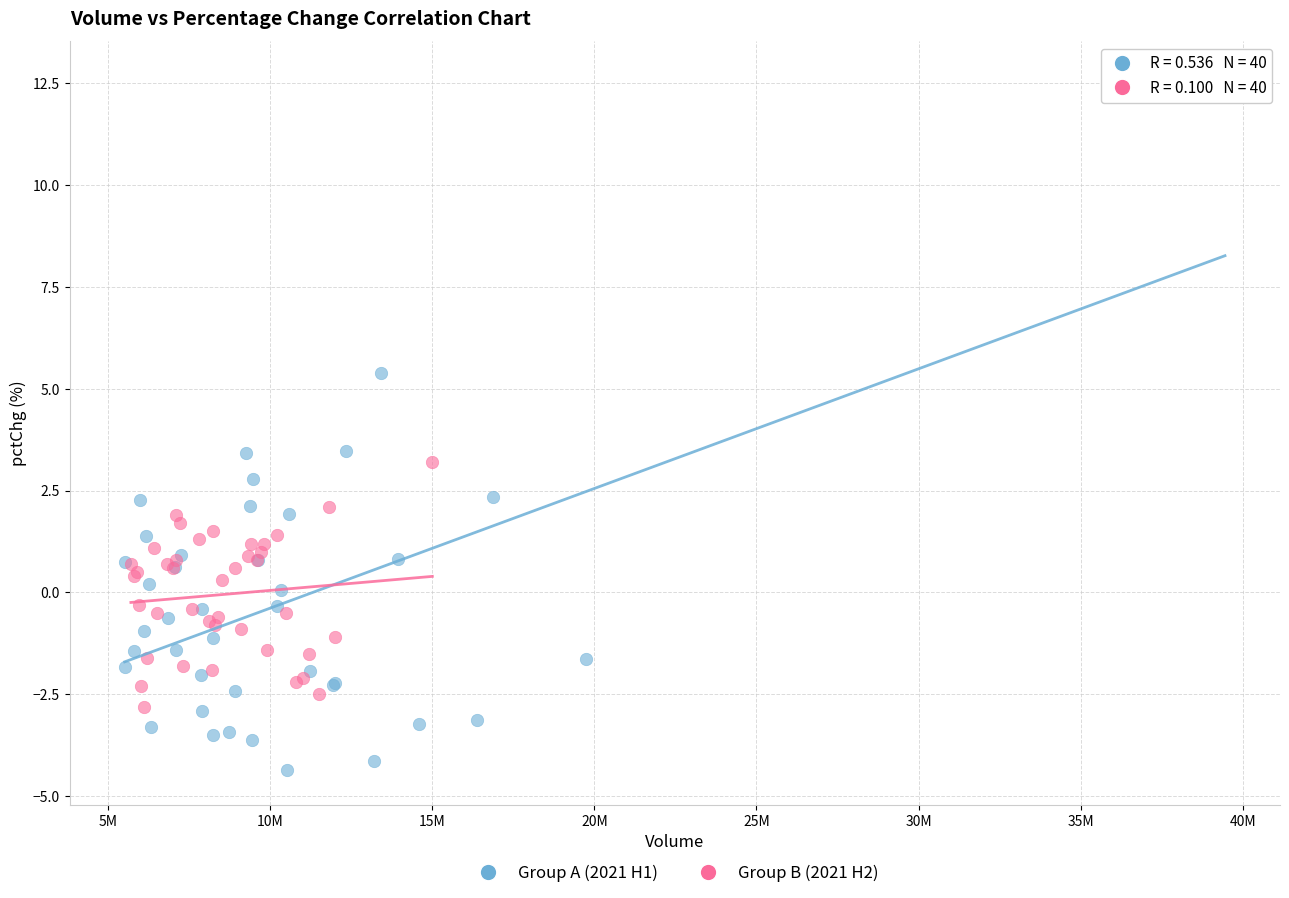

Which series has the largest Y range (max minus min)?

Group A (2021 H1)